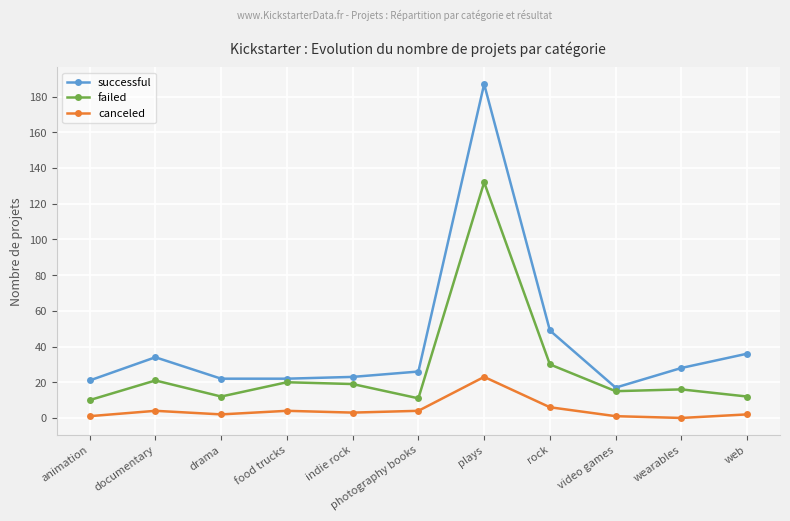

Where is the first local maximum for canceled?

documentary